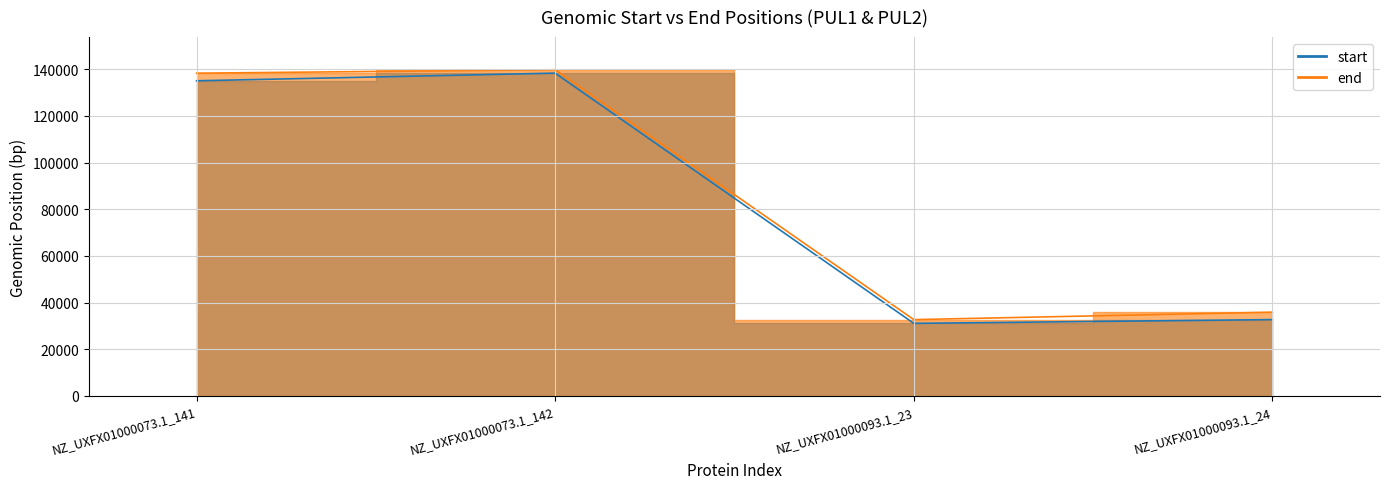

Which series changed the most between NZ_UXFX01000073.1_142 and NZ_UXFX01000093.1_24?

start